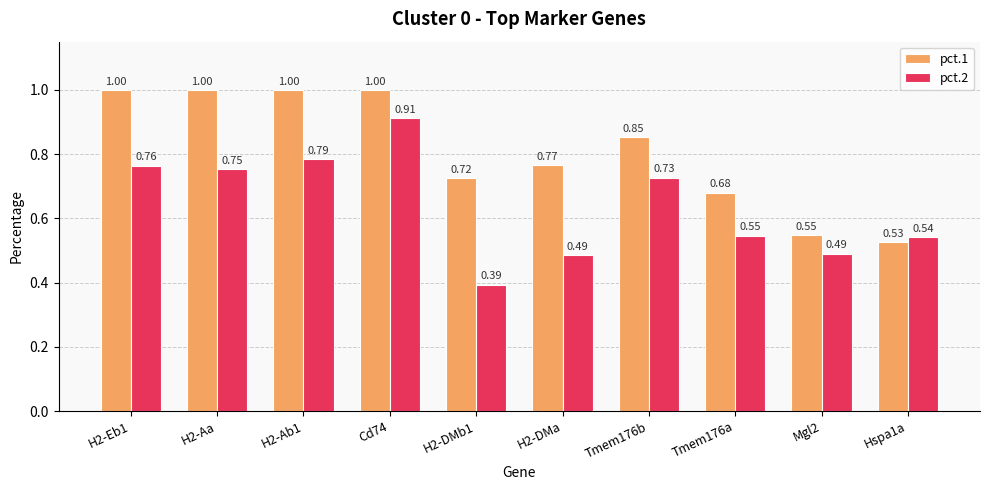

How many series are shown in this chart?

2